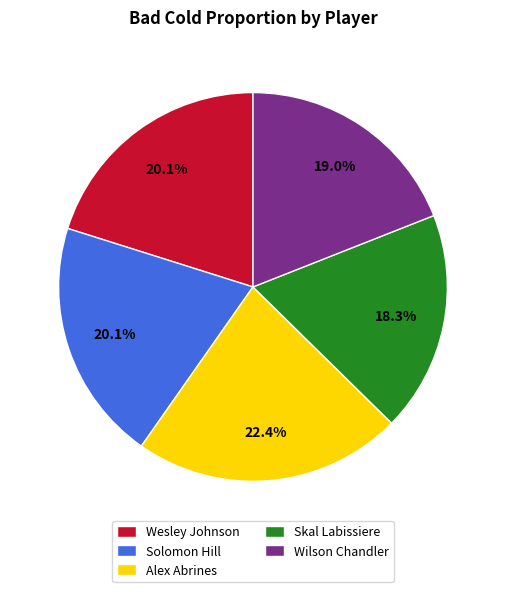

How much of the chart is everything except Solomon Hill?

79.9%